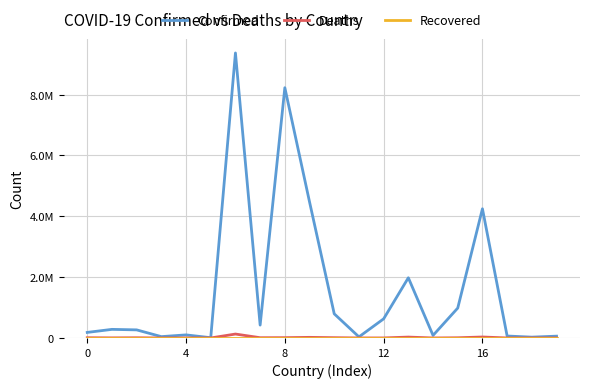

Is this an area chart (filled region under the line)?

No